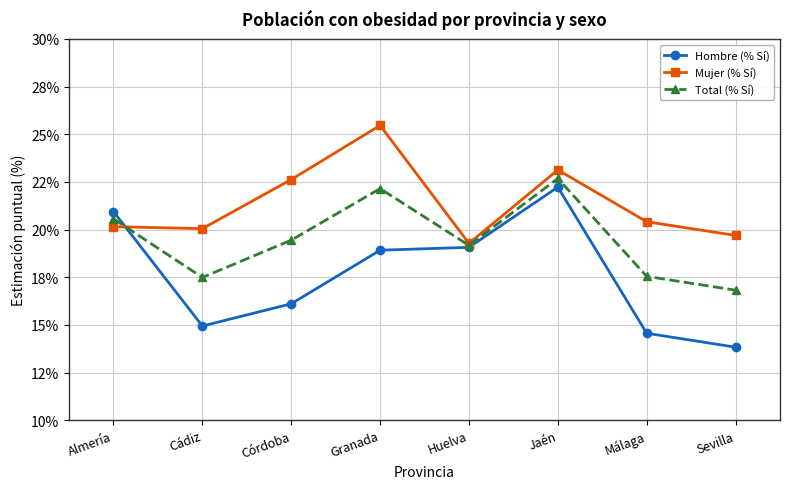

Does the chart display data point markers on the line(s)?

Yes